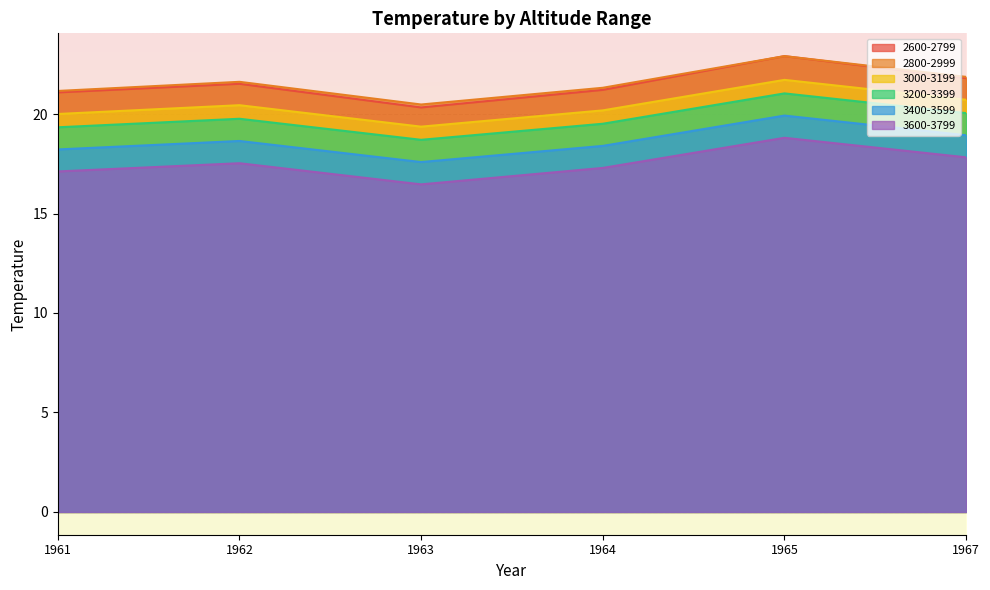

How many values in the 3200-3399 series exceed 19?

5